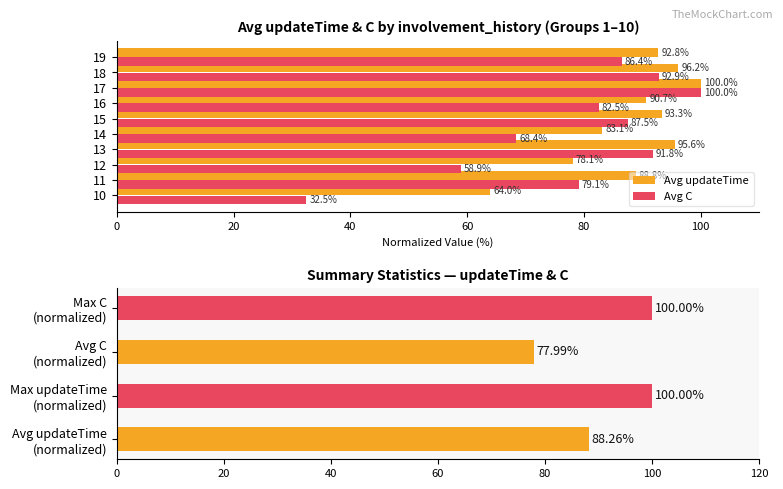

True or false: Avg updateTime has a value of 64.0 at 10.

True